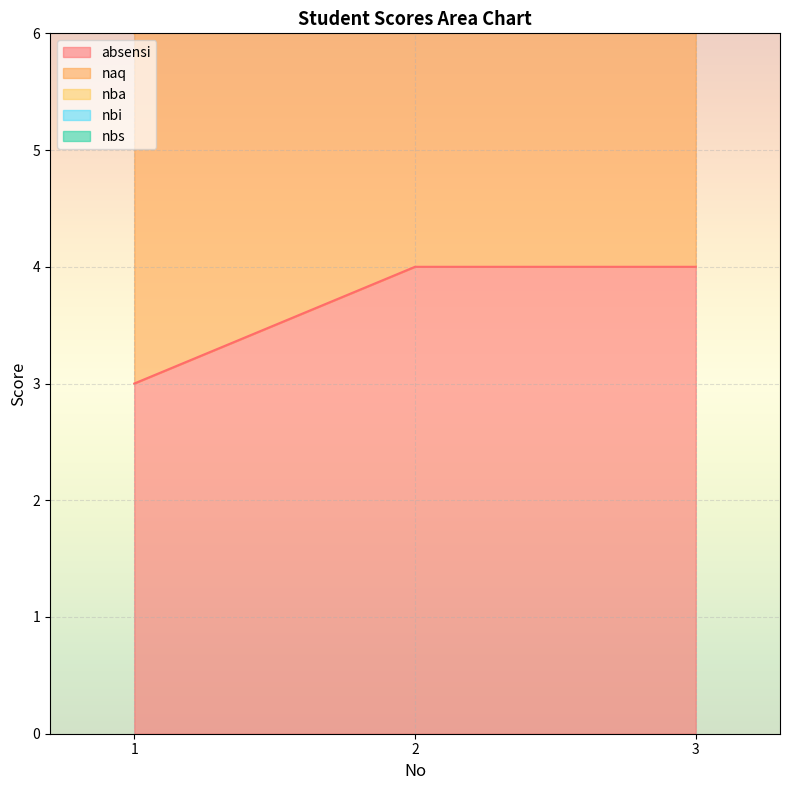

Reading left to right, list all the values displayed in this chart.

absensi: 1=3	2=4	3=4
naq: 1=6	2=8	3=8
nba: 1=9	2=12	3=12
nbi: 1=12	2=16	3=16
nbs: 1=15	2=20	3=20